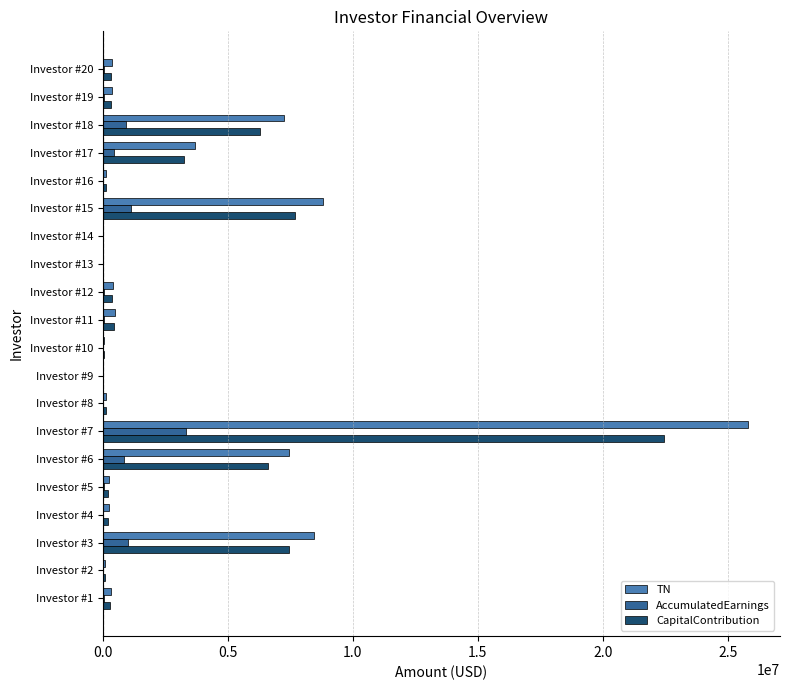

The value of AccumulatedEarnings at Investor #15 is 1141011.9. True or false?

True